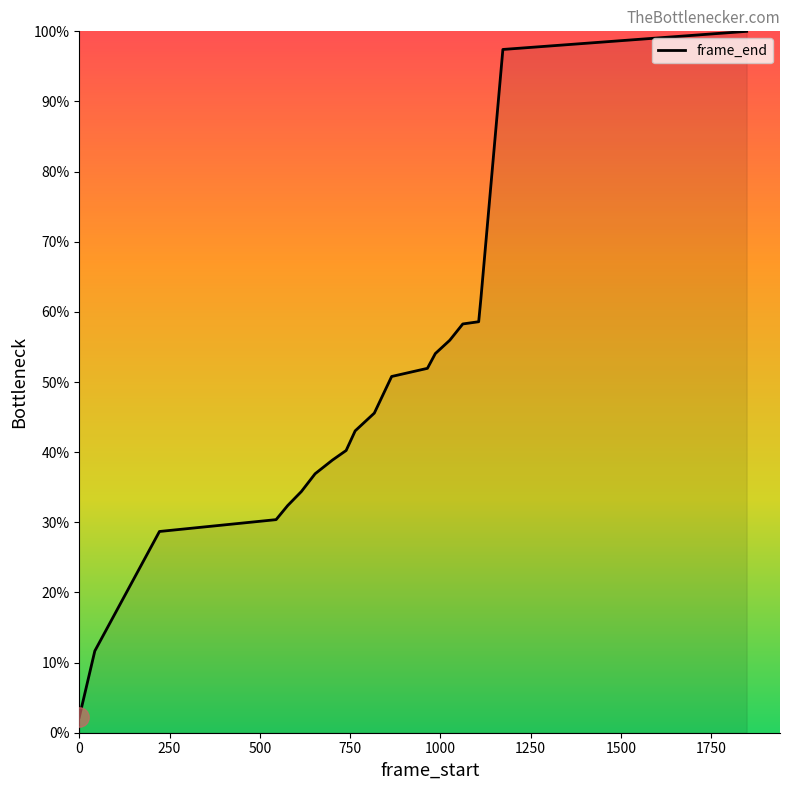

What is the maximum value shown in the chart?

100.0